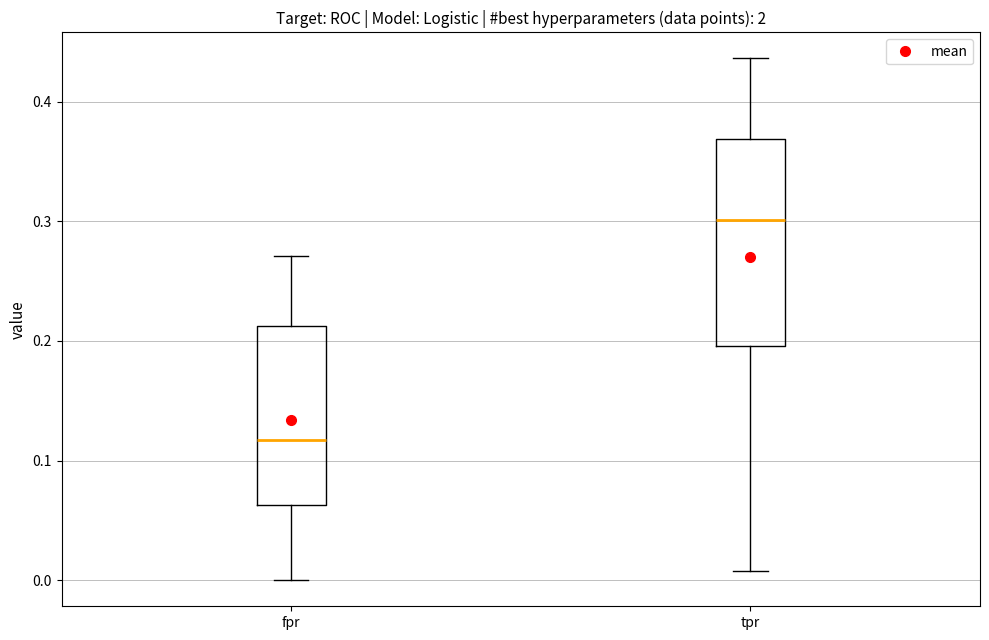

Where does the upper whisker of the box for fpr end on the y-axis? The values are not printed on the chart, so give them approximately, as read against the axis.

0.27